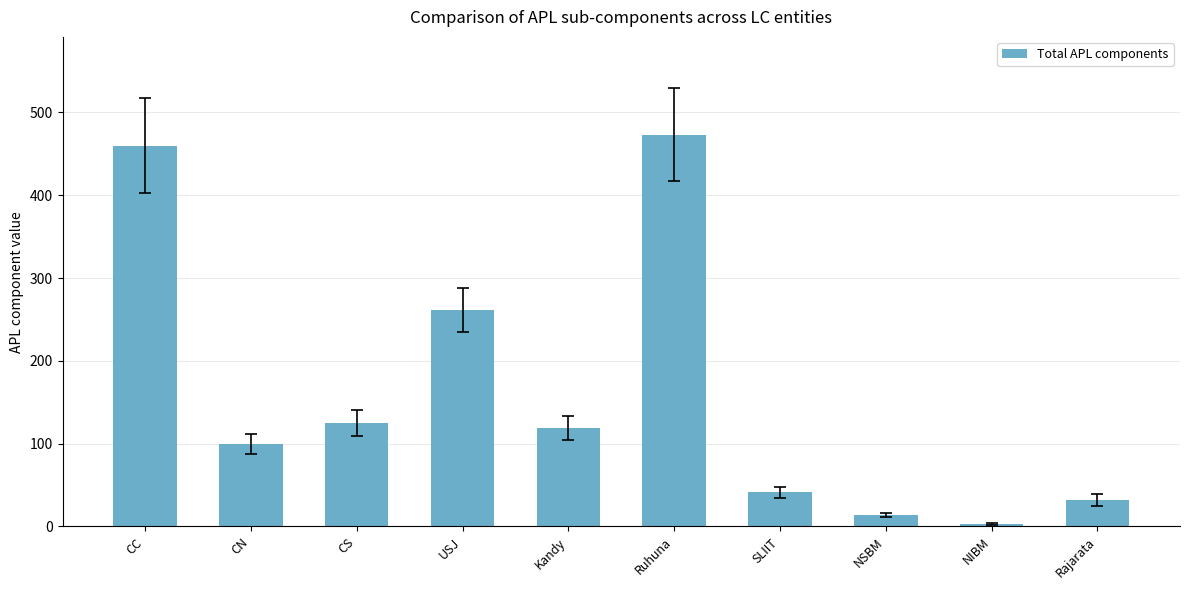

How many series are shown in this chart?

1